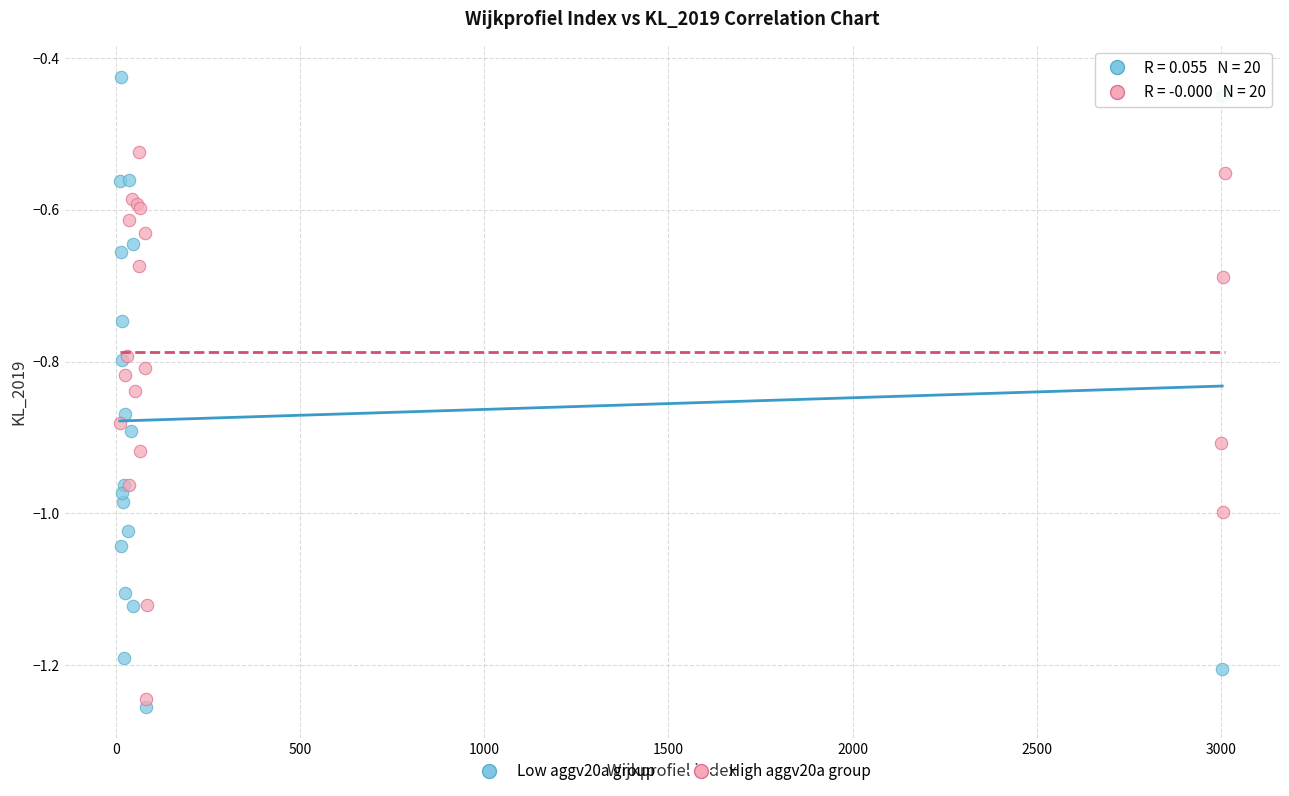

What are all the series names shown in the legend?

Low aggv20a group, High aggv20a group